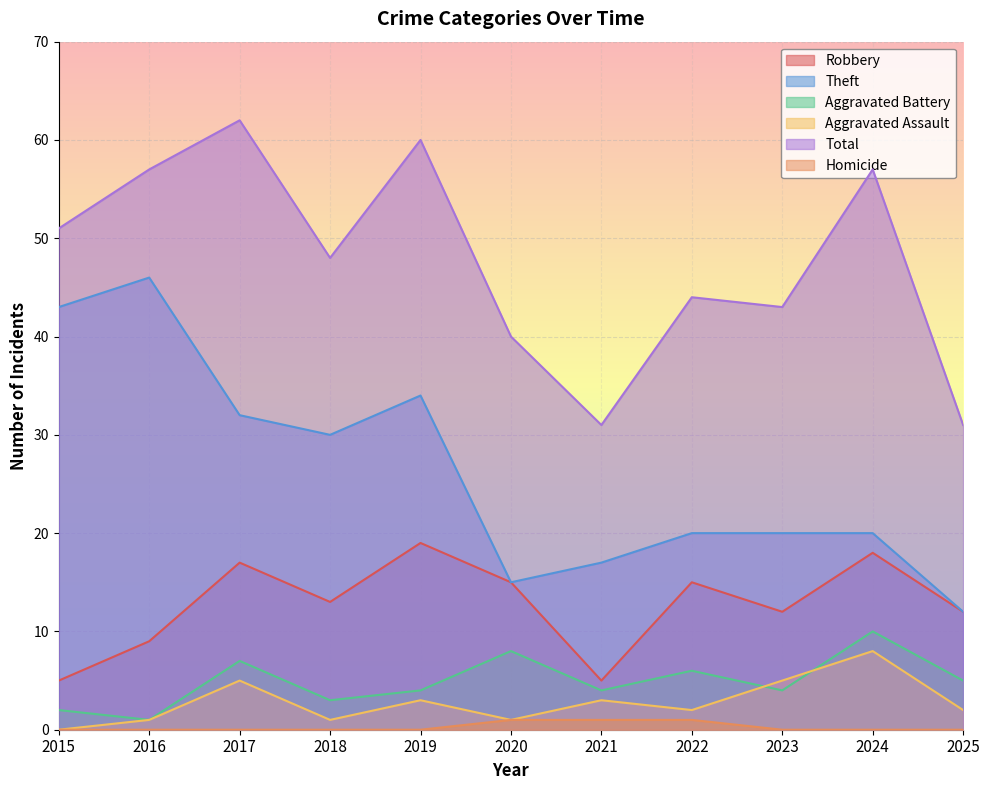

At which category is the sum across all series the highest?

2017